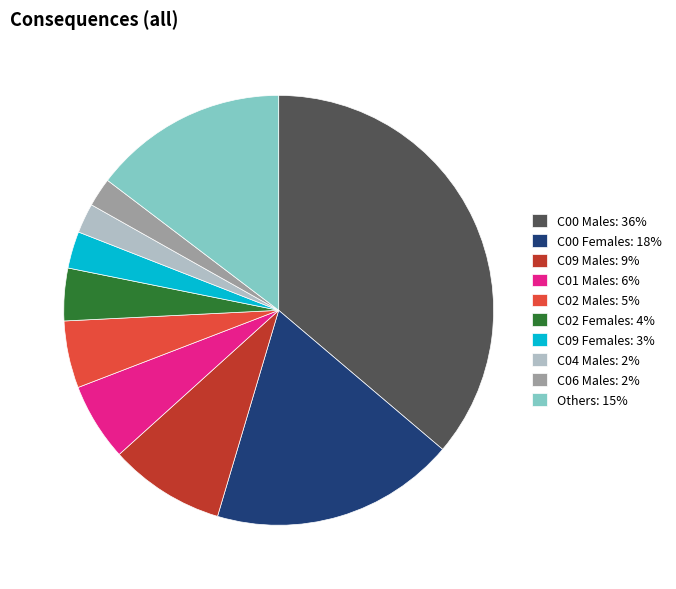

Which slice is the largest?

C00 Males: 36%